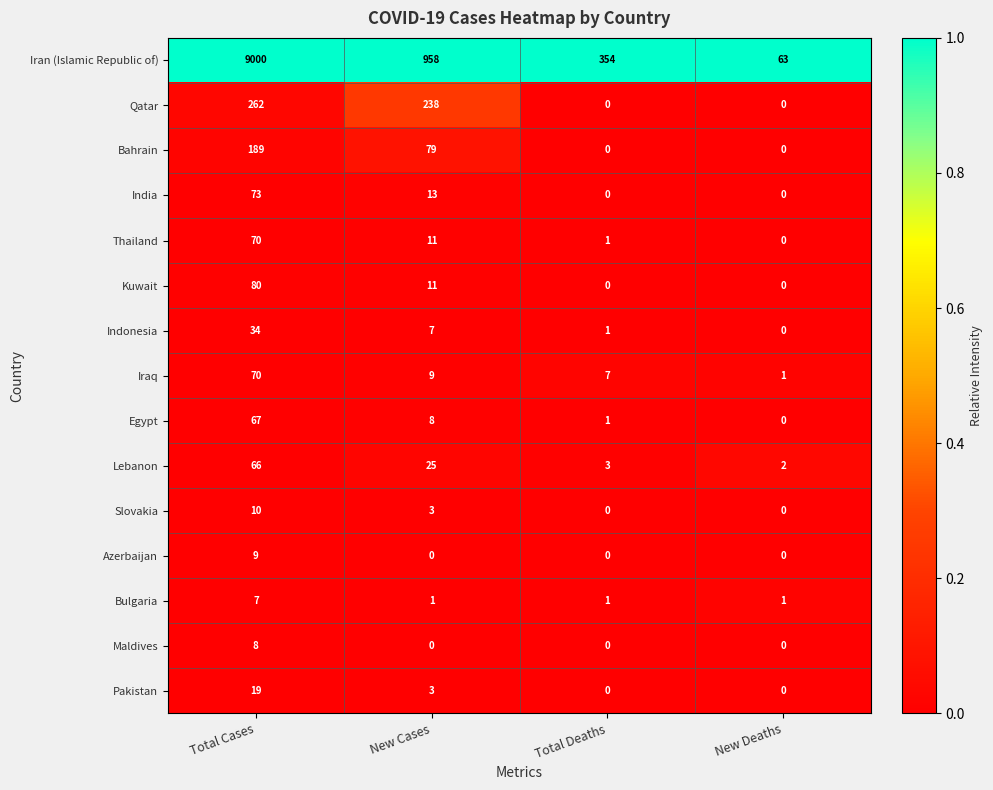

The value of Qatar at Total Deaths is 0. True or false?

True